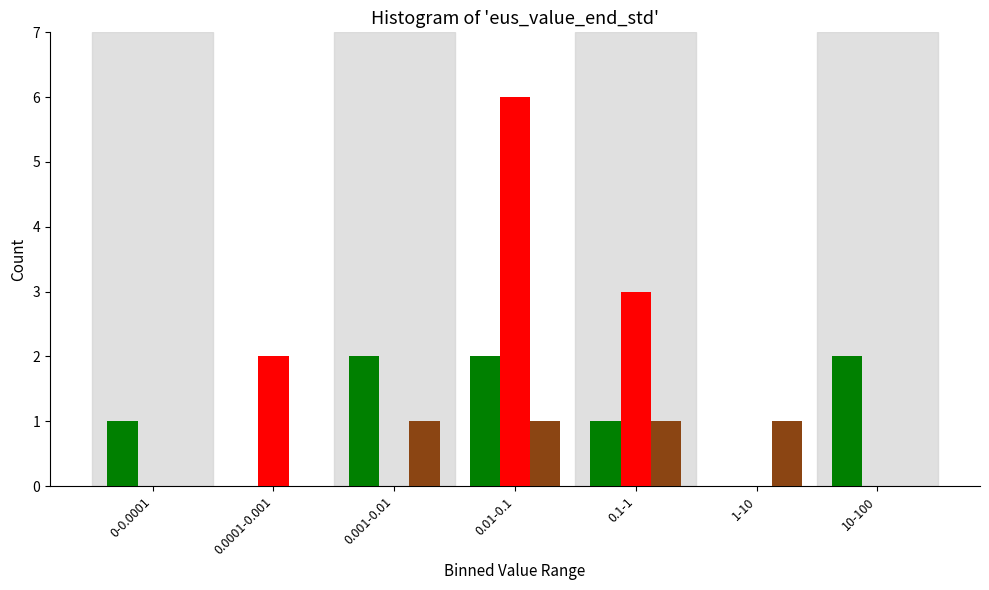

At which category is the sum across all series the highest?

0.01-0.1